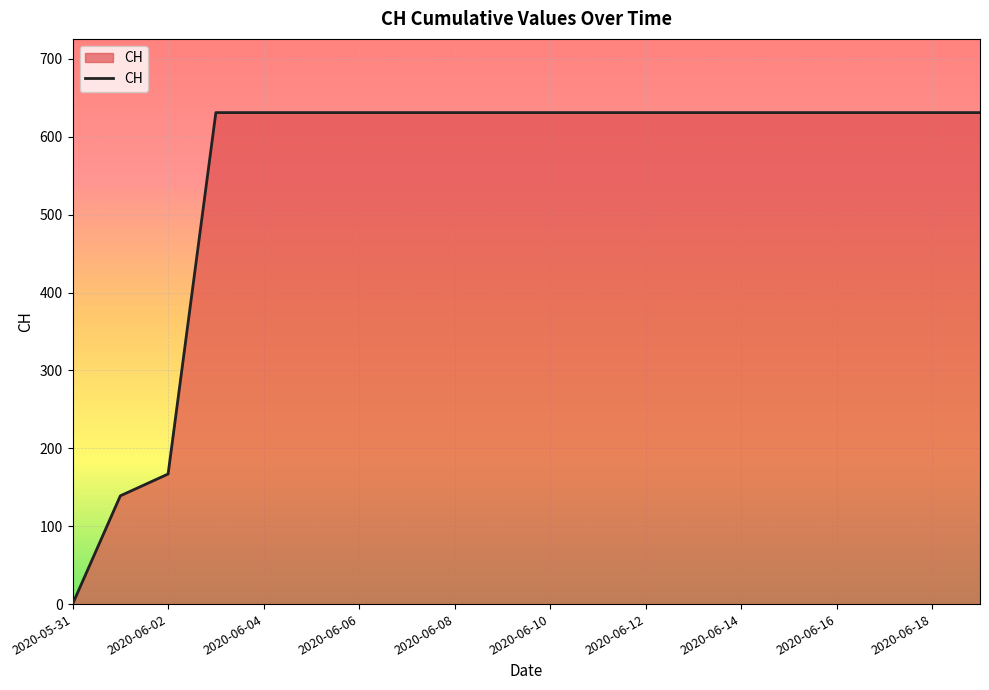

What is the difference between the maximum and minimum values?

631